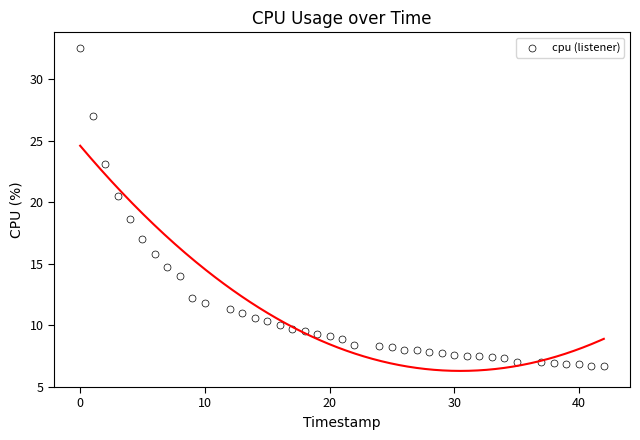

What Y value in the scatter plot is closest to 19?

18.6